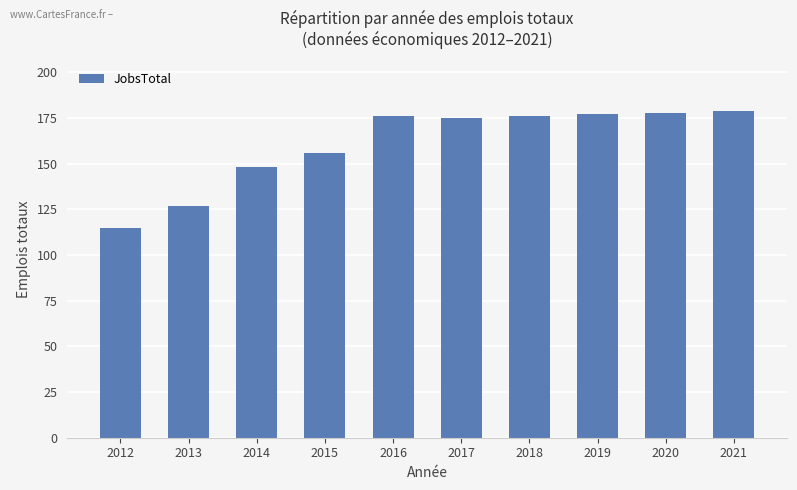

Read the value at 2020, to the nearest 10.

180